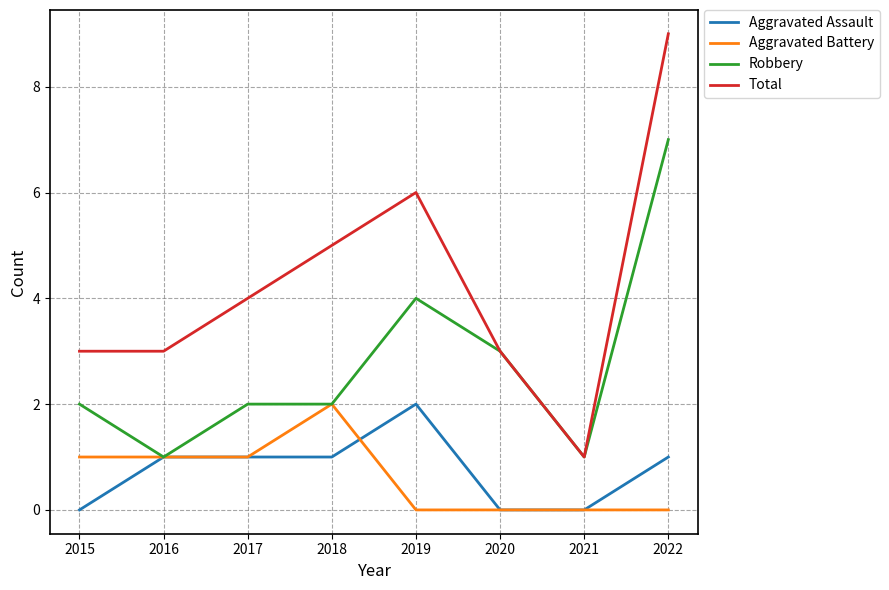

True or false: Total and Aggravated Assault intersect in this chart.

False